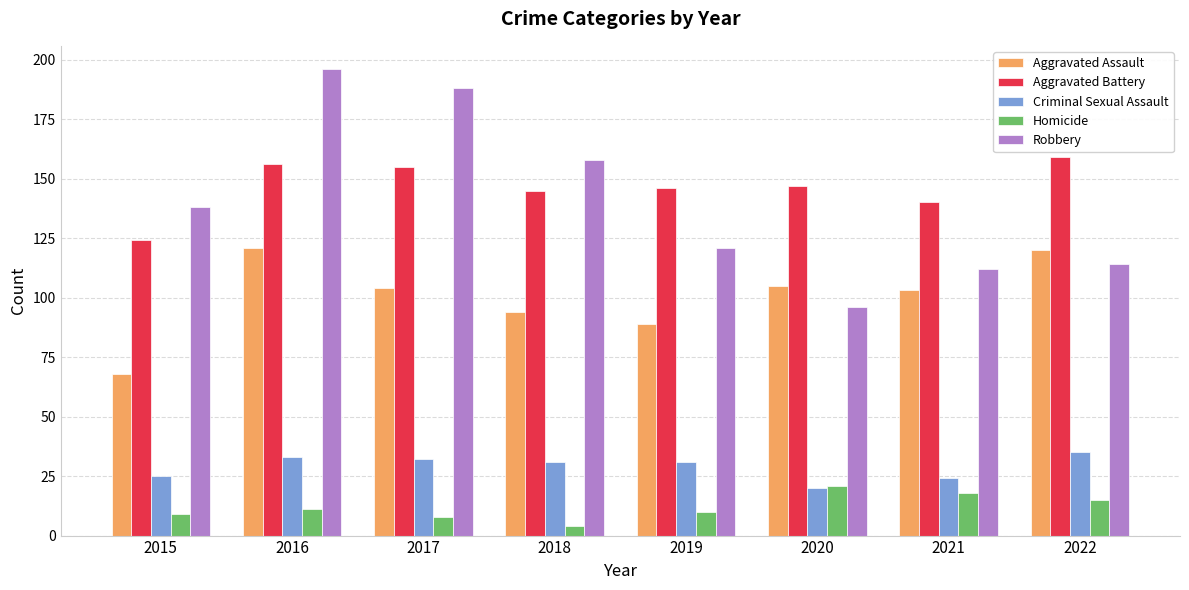

At how many categories does at least one series exceed 29?

8